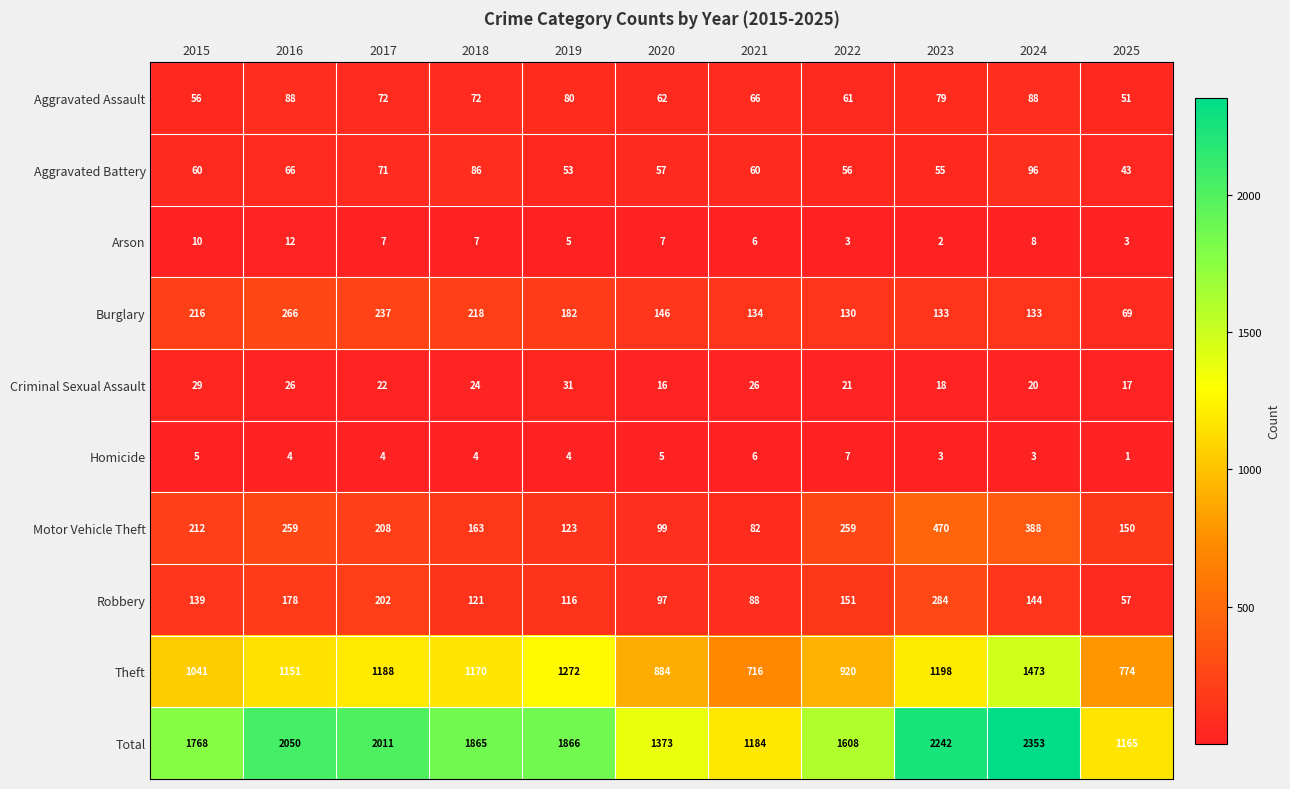

What is the sum of all Burglary values?

1864